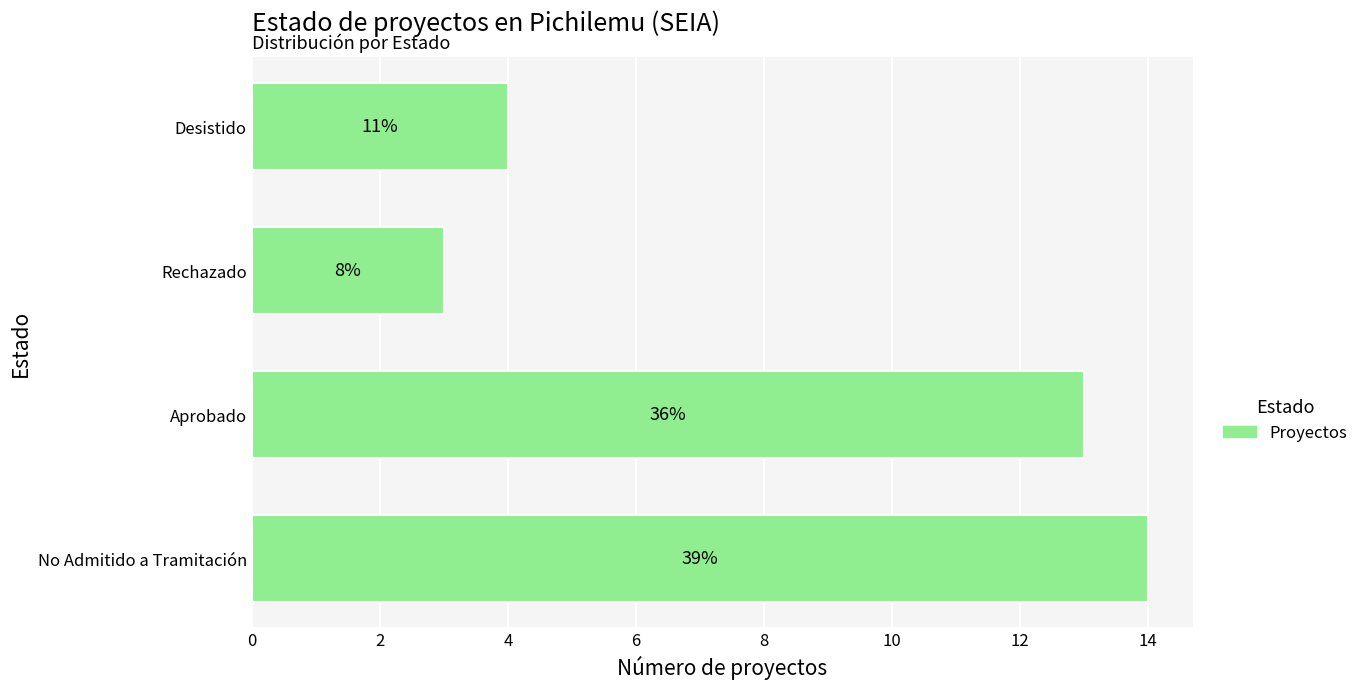

Are the bars horizontal?

Yes